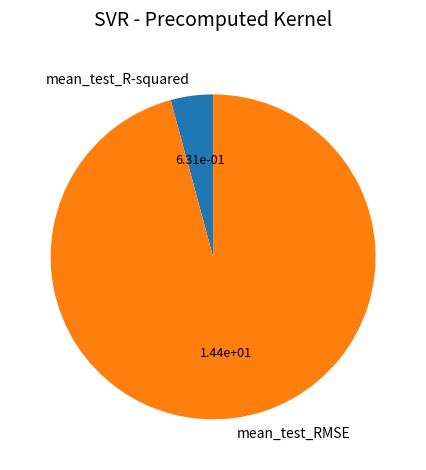

Rank the categories by value from lowest to highest.

mean_test_R-squared, mean_test_RMSE